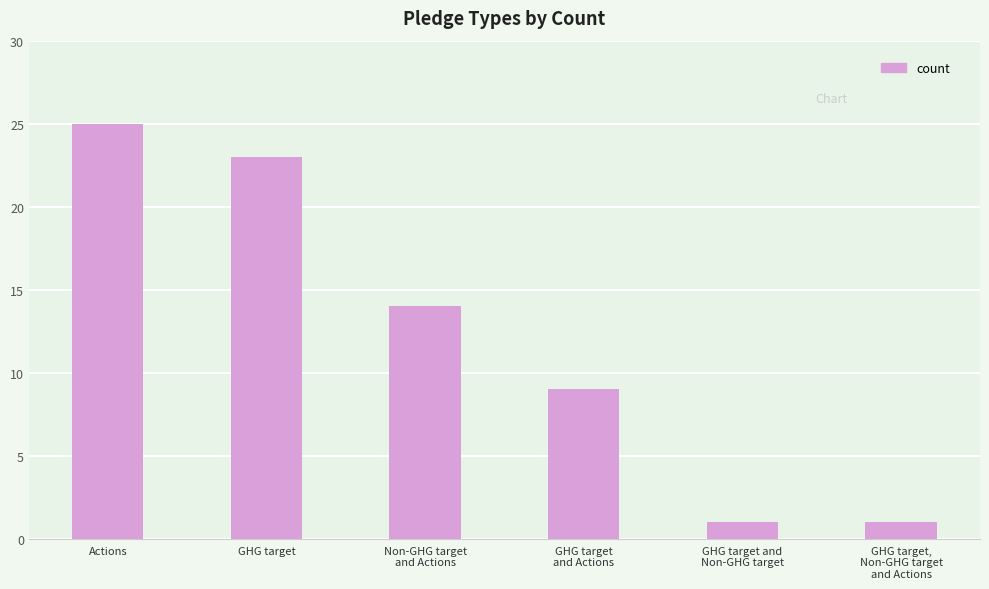

Reading left to right, list all the values displayed in this chart.

25	23	14	9	1	1